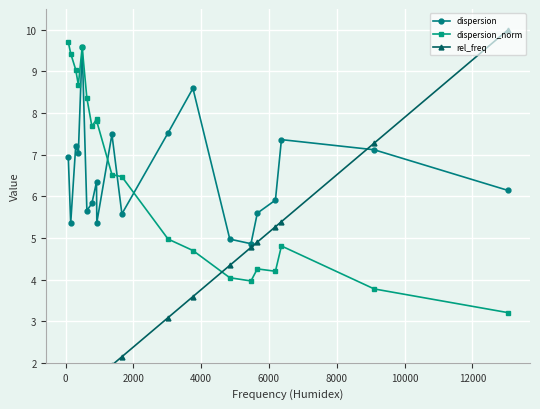

What is the value of the dispersion point at the 5th from the left?

9.6